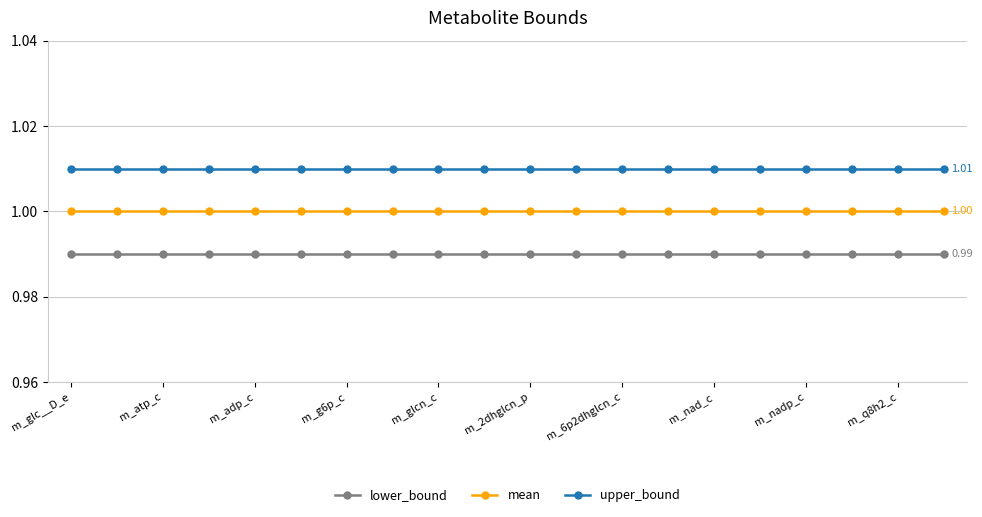

List the series in order of their peak value, highest first.

upper_bound, mean, lower_bound